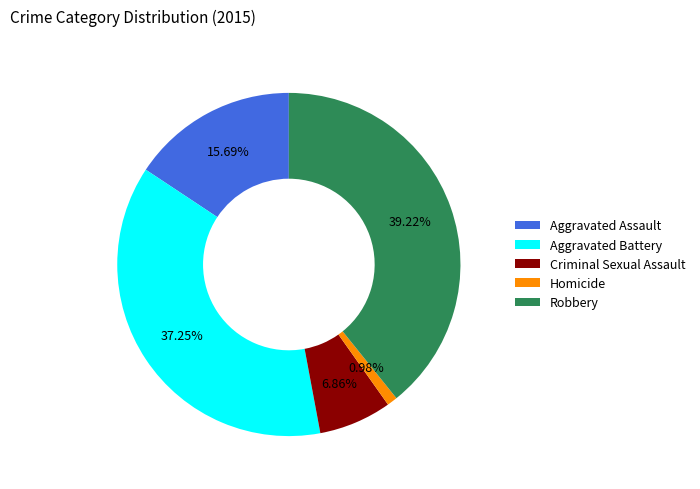

How many segments does this pie chart have?

5